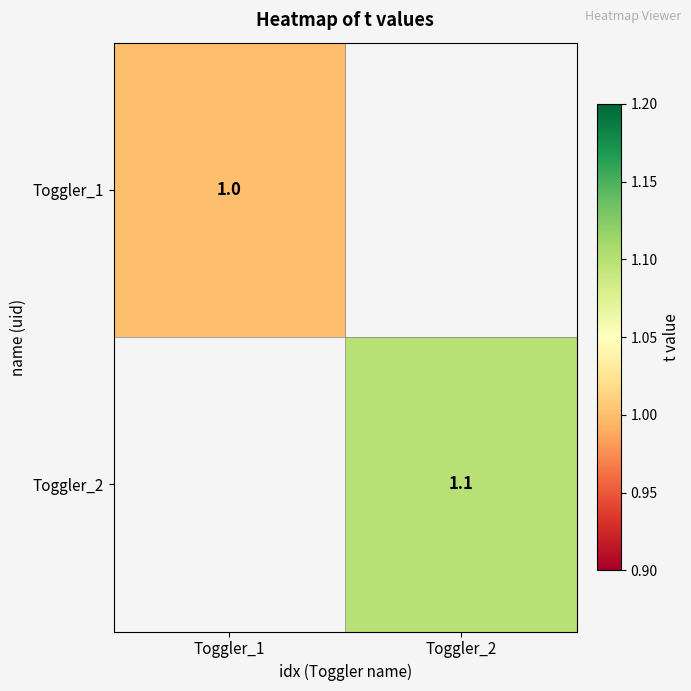

True or false: Toggler_2 has a value of 1.1 at Toggler_2.

True